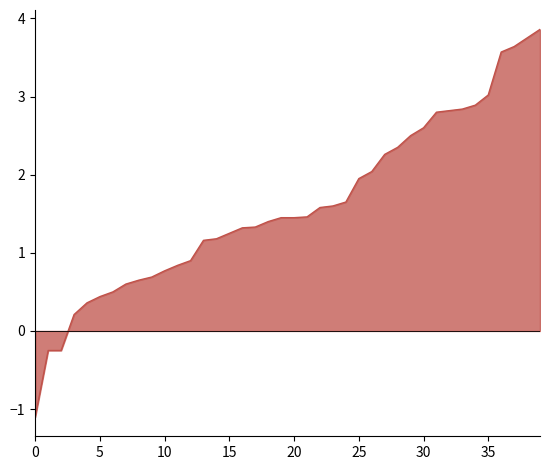

What is the difference between the maximum and second lowest values?

4.1